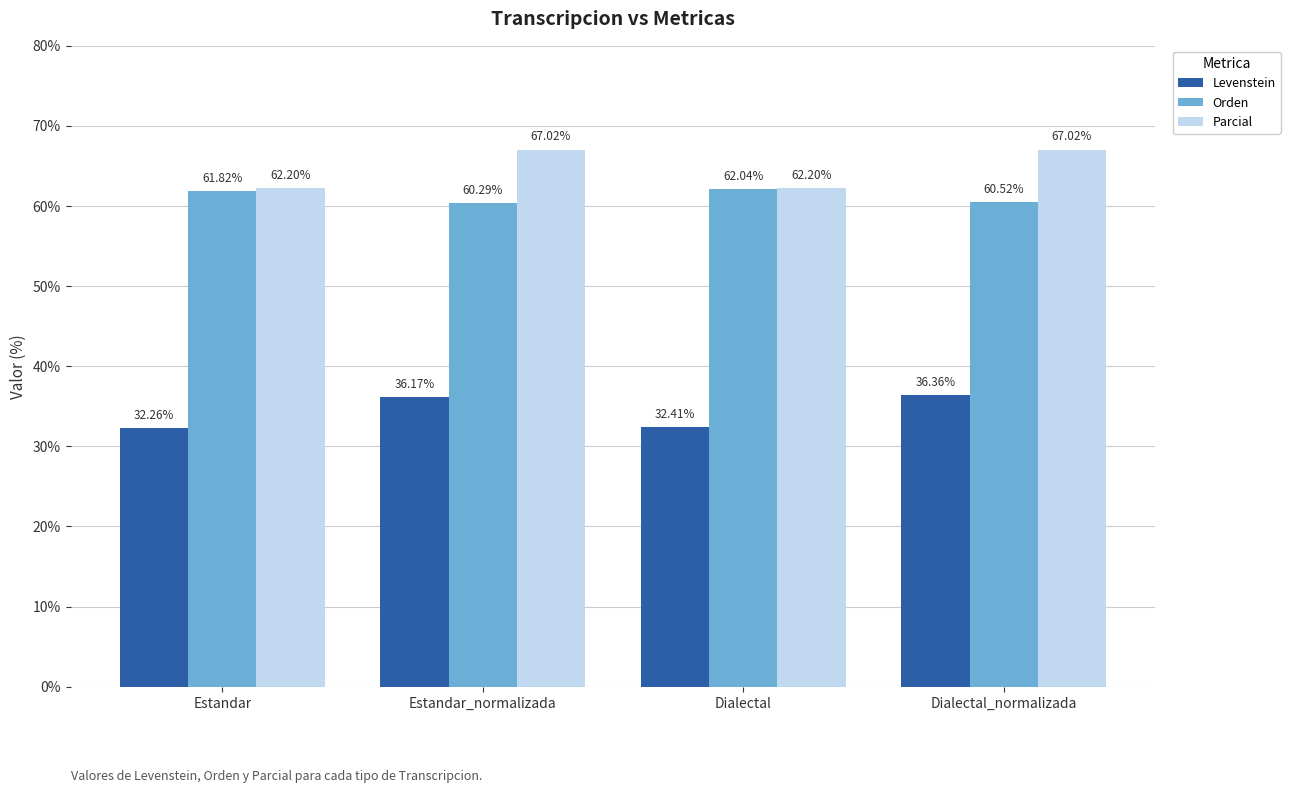

Reading right to left, what are all the values shown in this chart?

Levenstein: Dialectal_normalizada=36.4	Dialectal=32.4	Estandar_normalizada=36.2	Estandar=32.3
Orden: Dialectal_normalizada=60.5	Dialectal=62.0	Estandar_normalizada=60.3	Estandar=61.8
Parcial: Dialectal_normalizada=67.0	Dialectal=62.2	Estandar_normalizada=67.0	Estandar=62.2